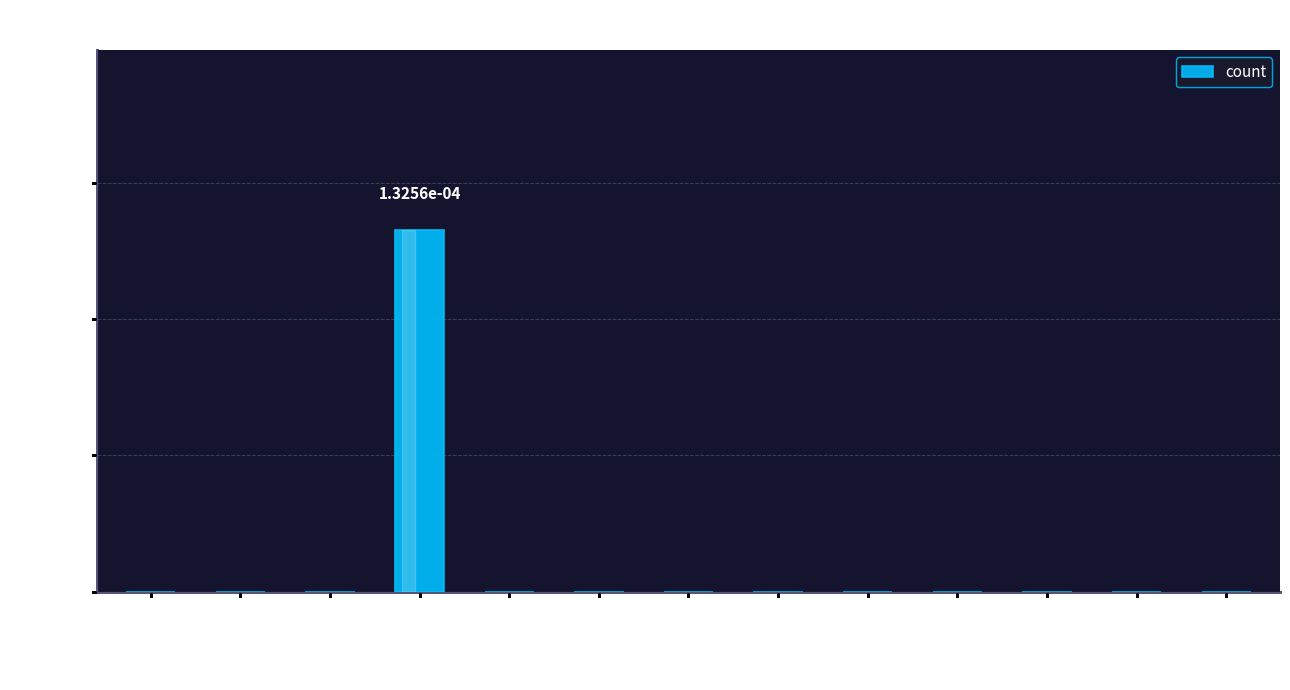

Is it true that the value at 600–700 is 0.0?

True